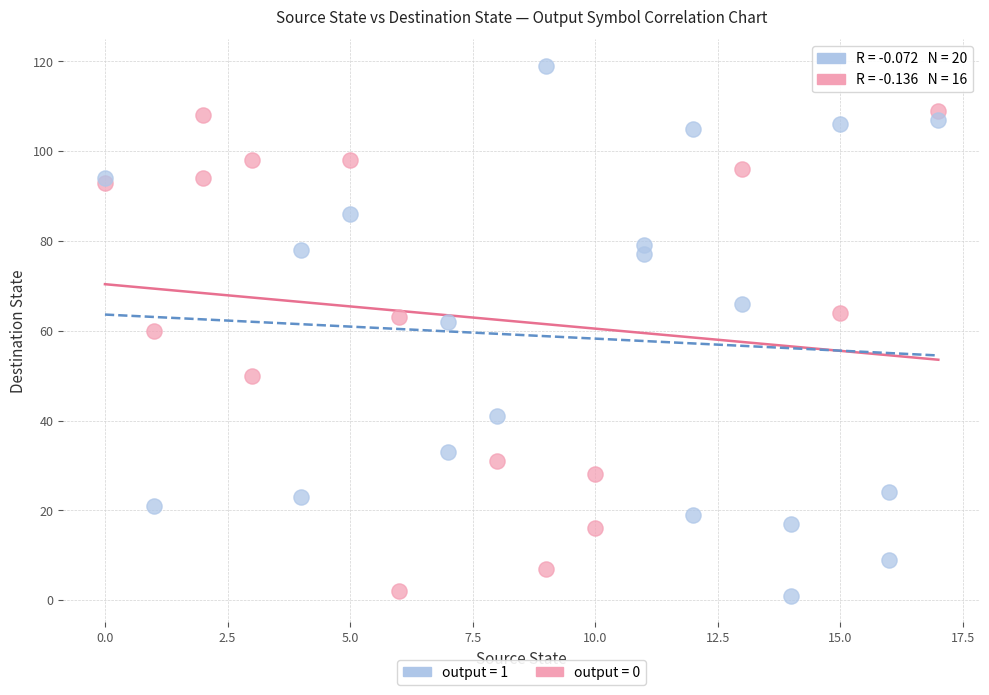

Which series has the largest Y range (max minus min)?

output = 1